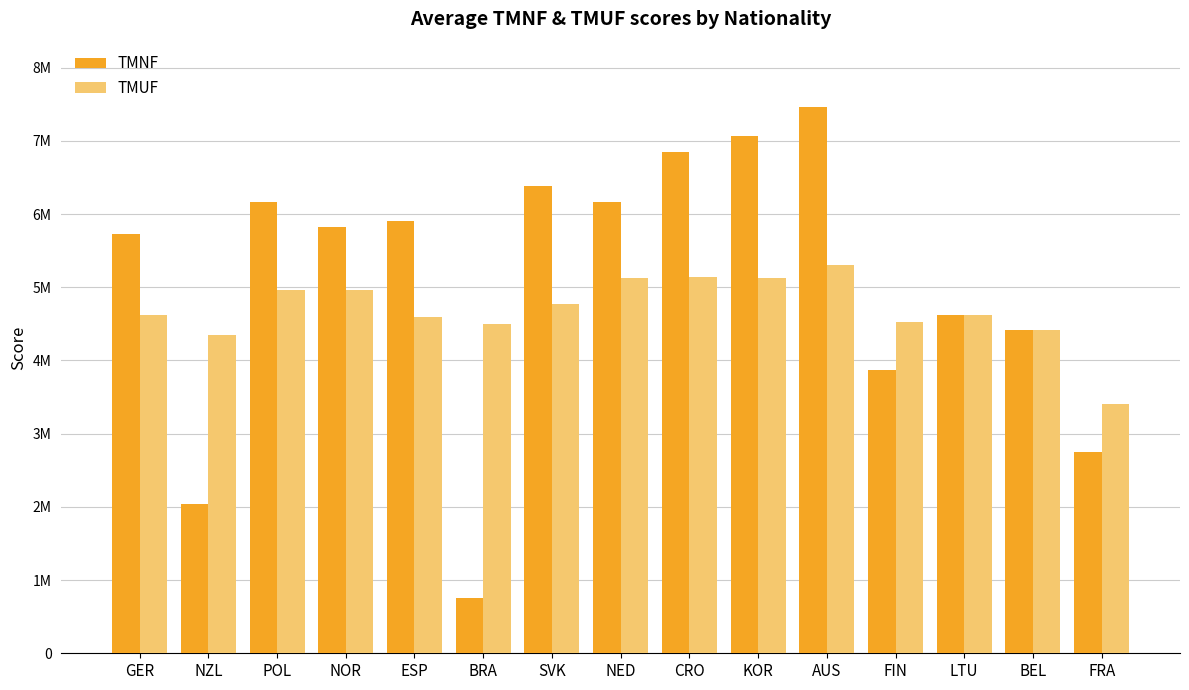

Does the chart contain stacked bars?

No